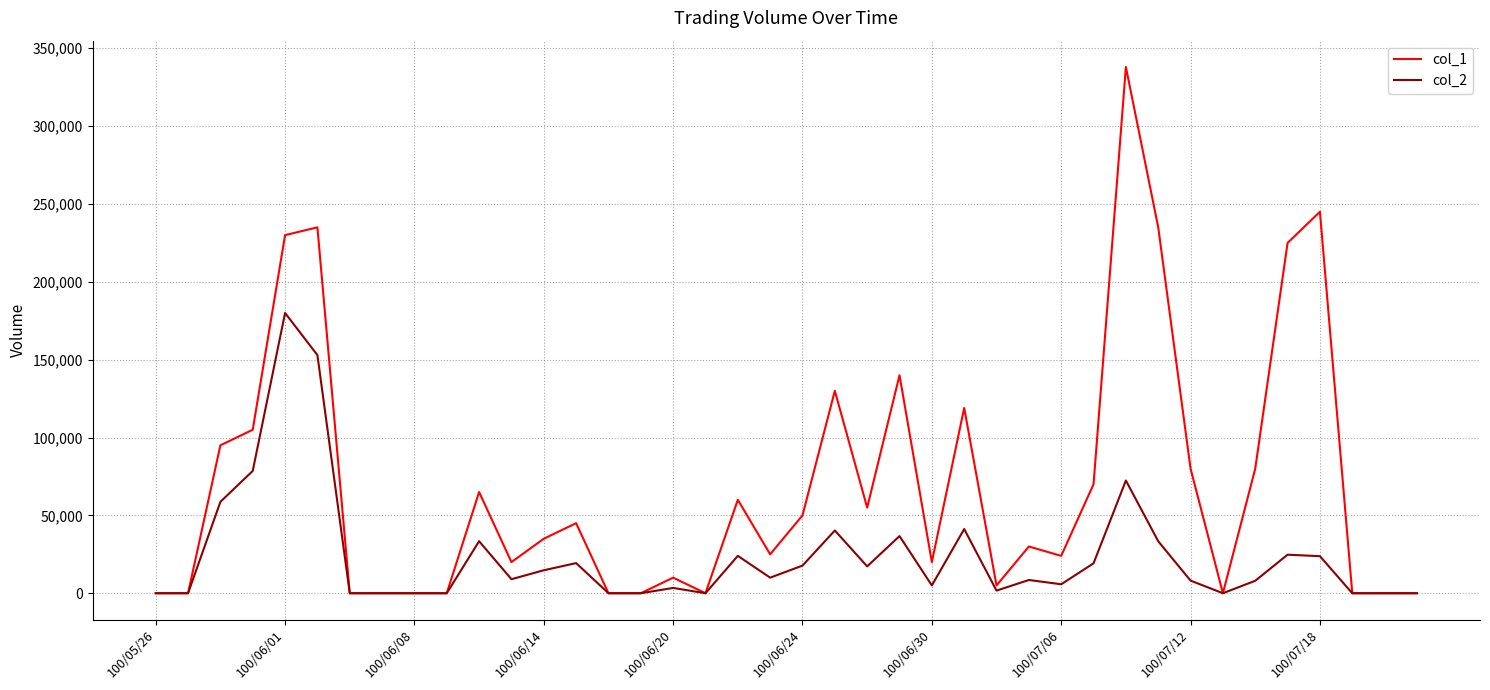

What is the greatest value displayed?

338000